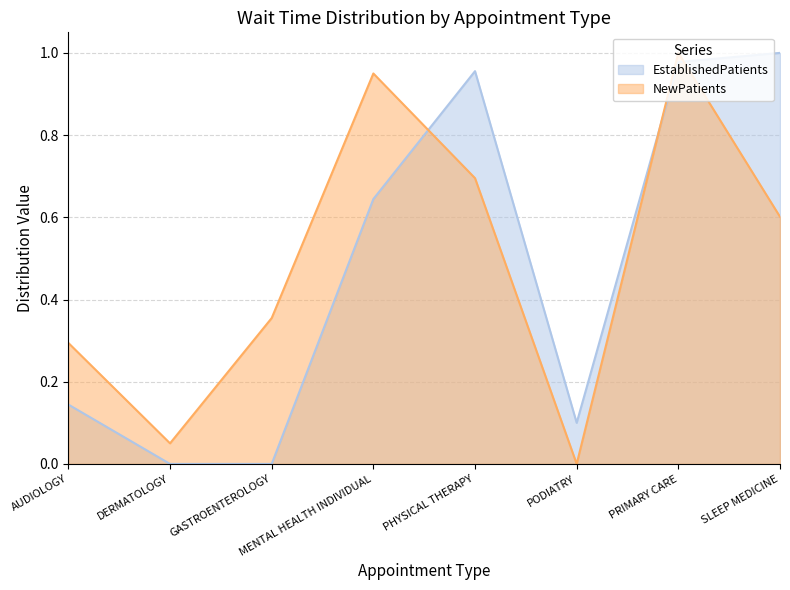

What is the total value across all series at PRIMARY CARE?

2.0